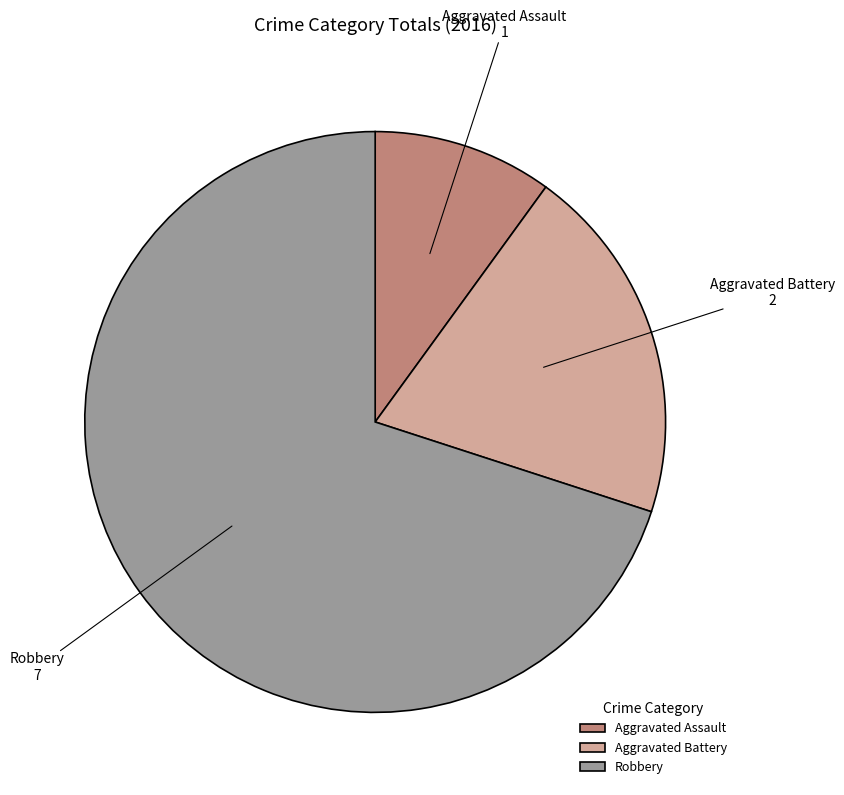

How many segments does this pie chart have?

3